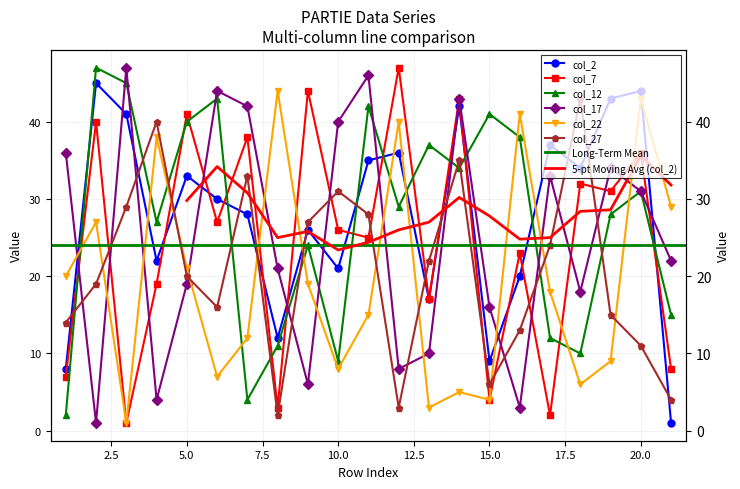

Rank the series by their maximum value, from highest to lowest.

col_7, col_12, col_17, col_2, col_22, col_27